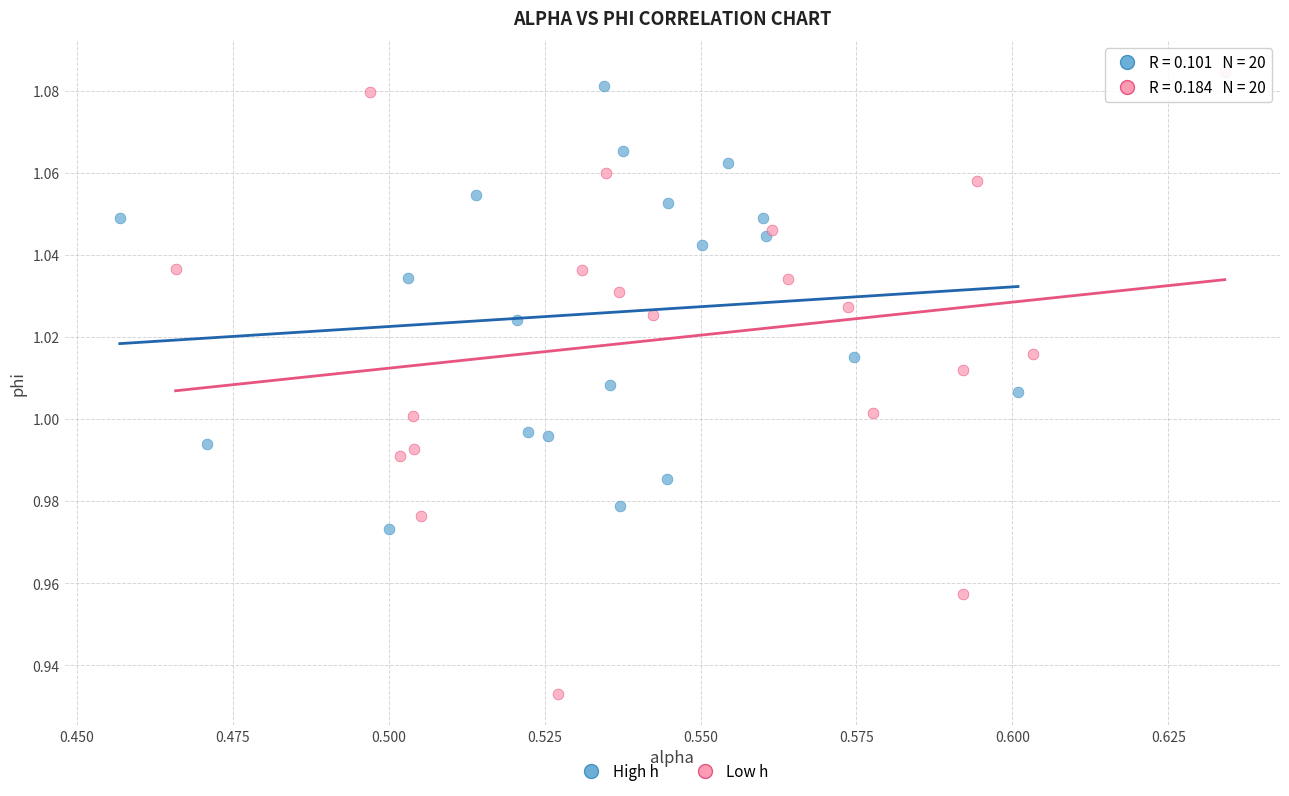

Which series has the widest spread of Y values?

Low h